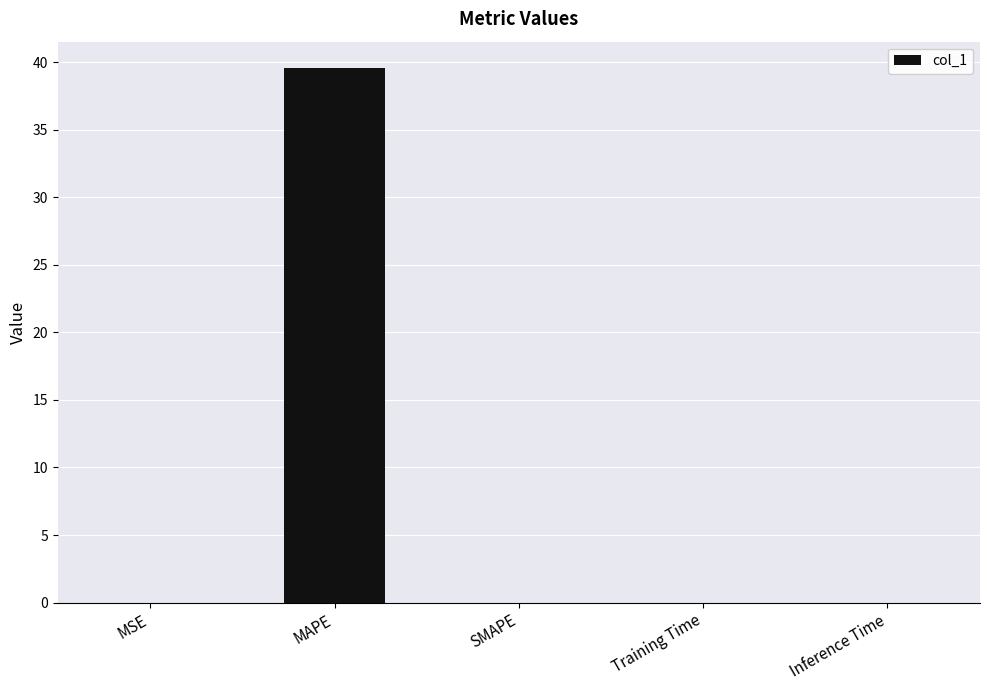

True or false: the data shows 0.0 at Inference Time.

True